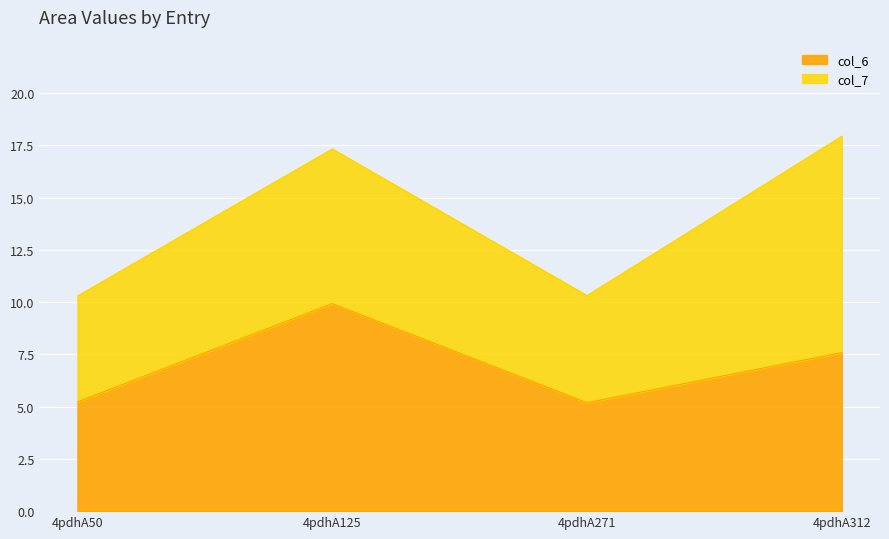

At which category does the data reach its first local valley?

4pdhA271